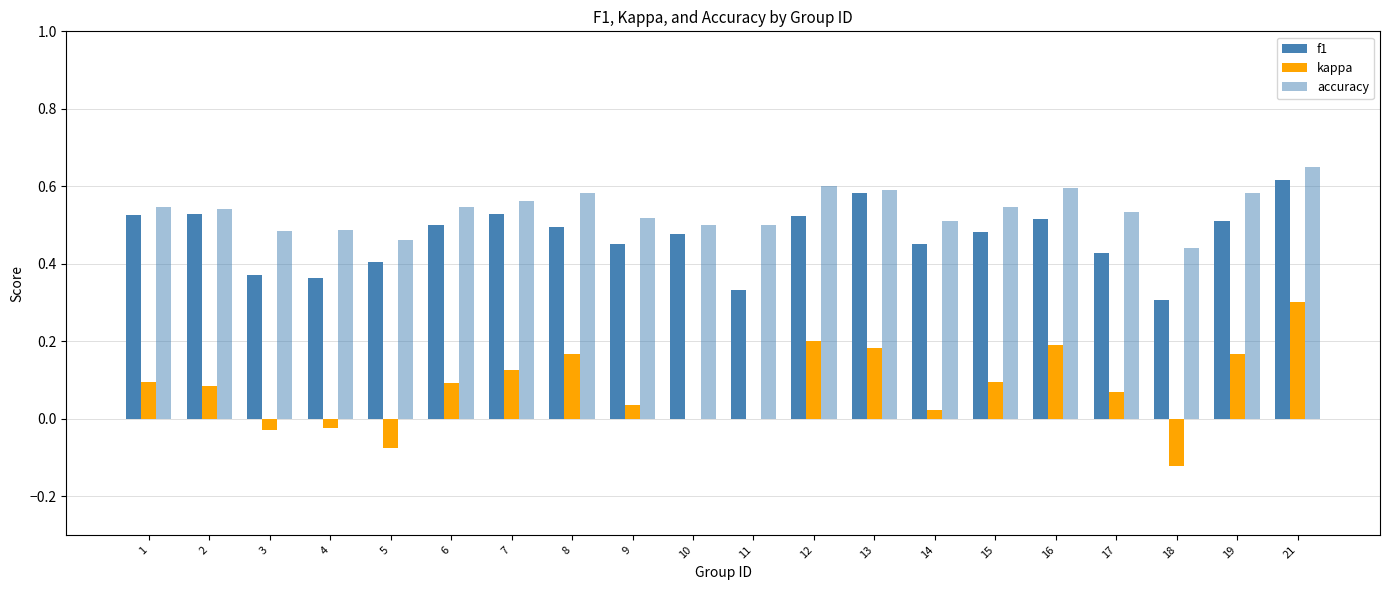

What is the difference between the highest and lowest values at 18?

0.6